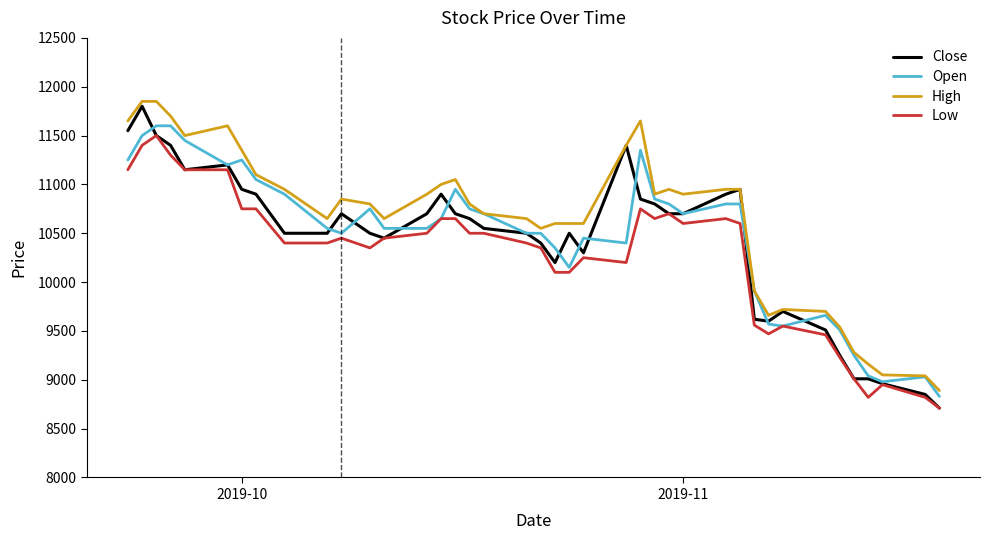

What is the minimum value for Open?

8830